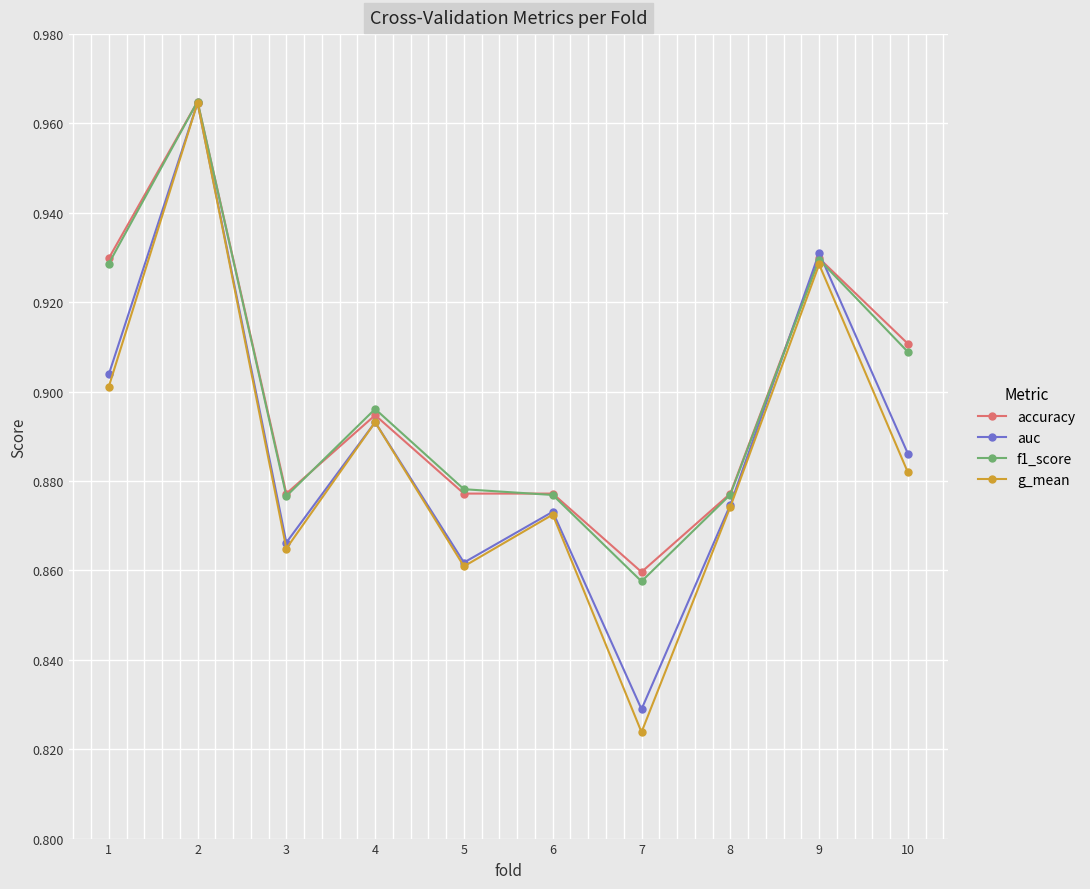

Which series has the widest spread of values?

g_mean